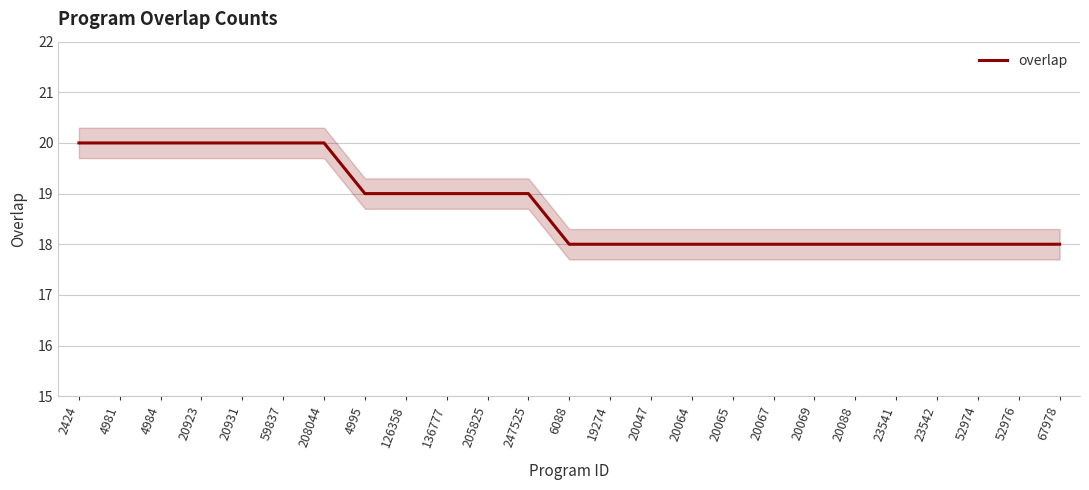

How many lines are shown in the chart?

1